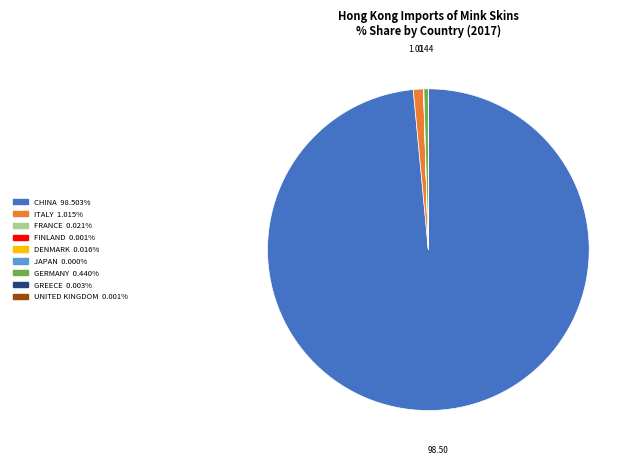

What is the largest slice in the pie chart?

CHINA